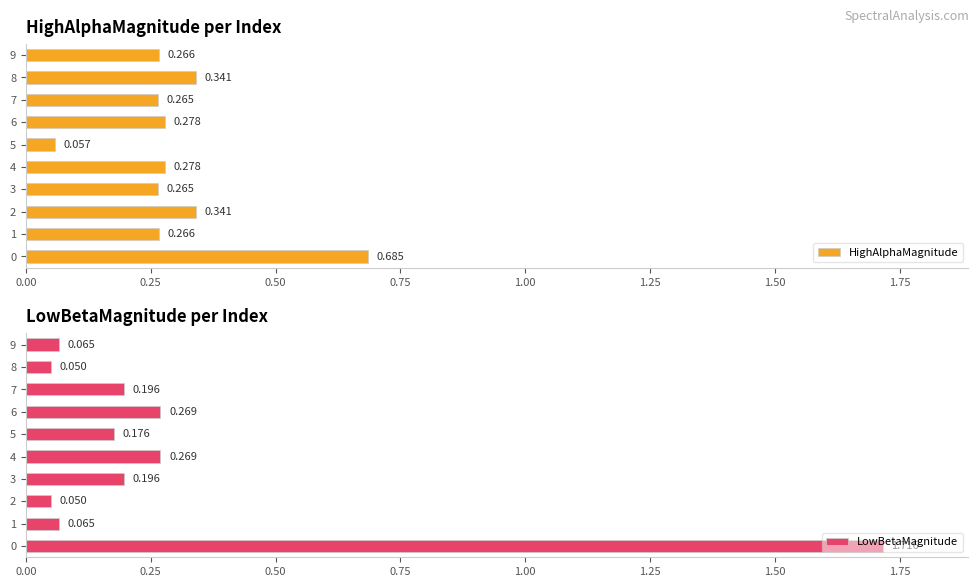

How many distinct data groups are displayed?

2